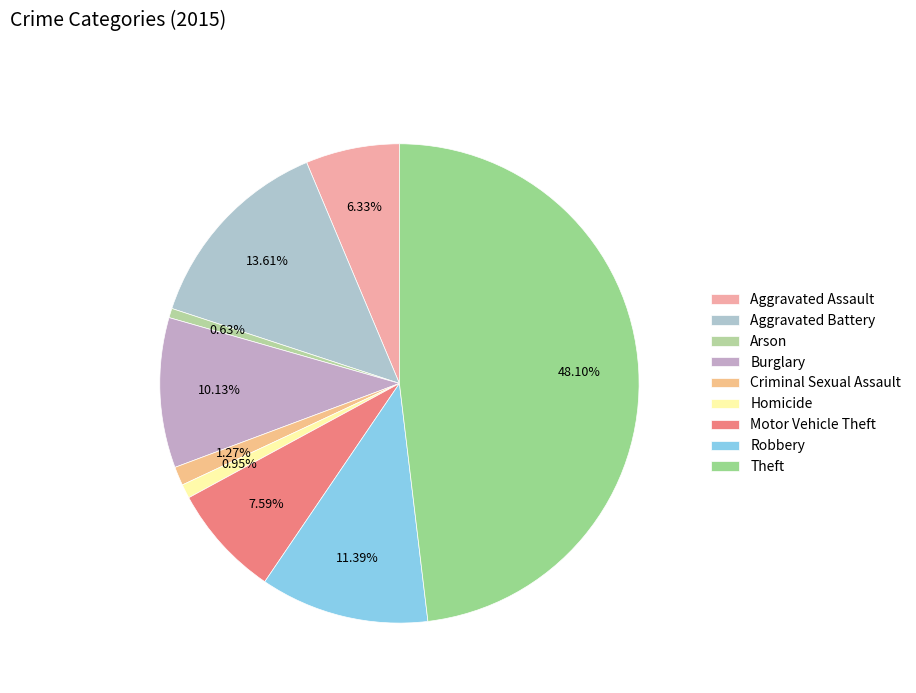

Count the number of slices in the pie.

9